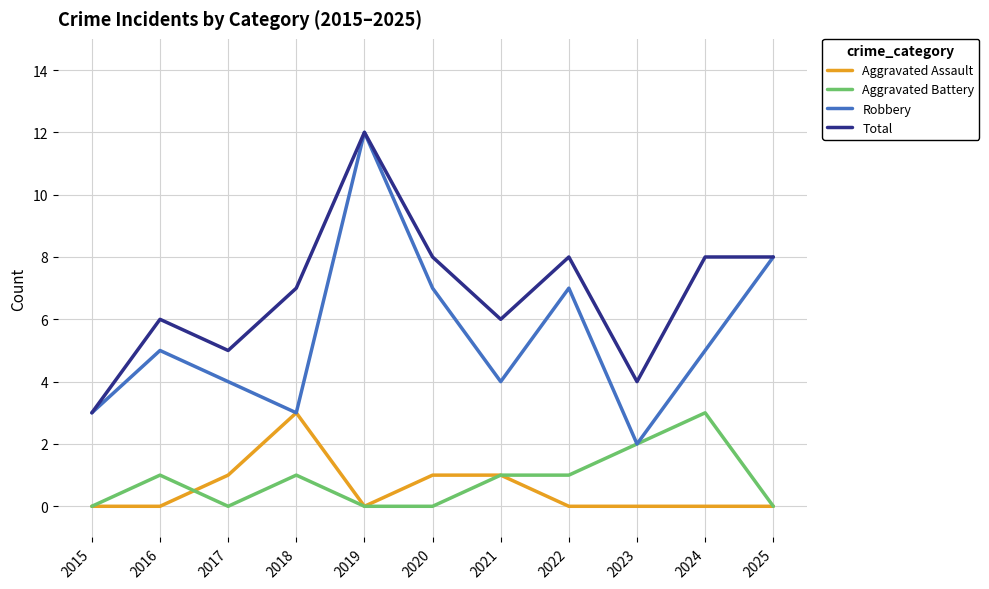

True or false: Aggravated Battery has a value of 0 at 2018.

False